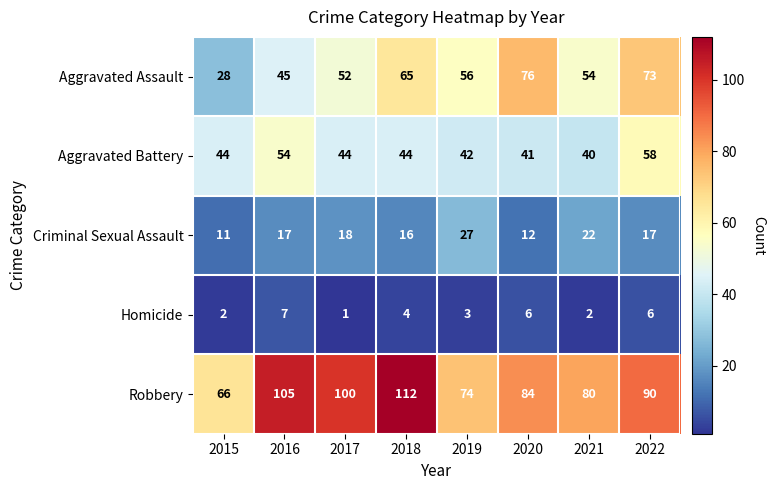

What value does the Robbery series have at 2022?

90